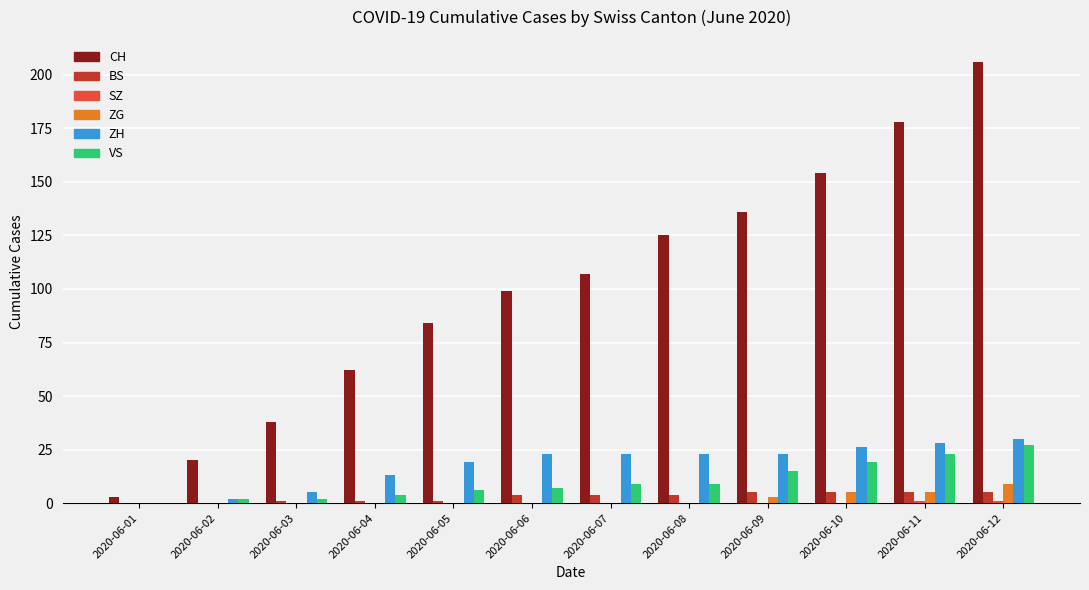

What is the sum of all BS values?

35